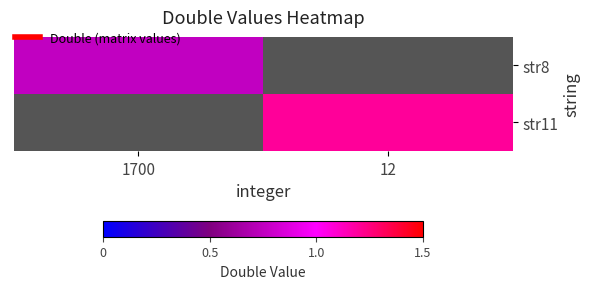

Rank the series by their average value, from lowest to highest.

str8, str11